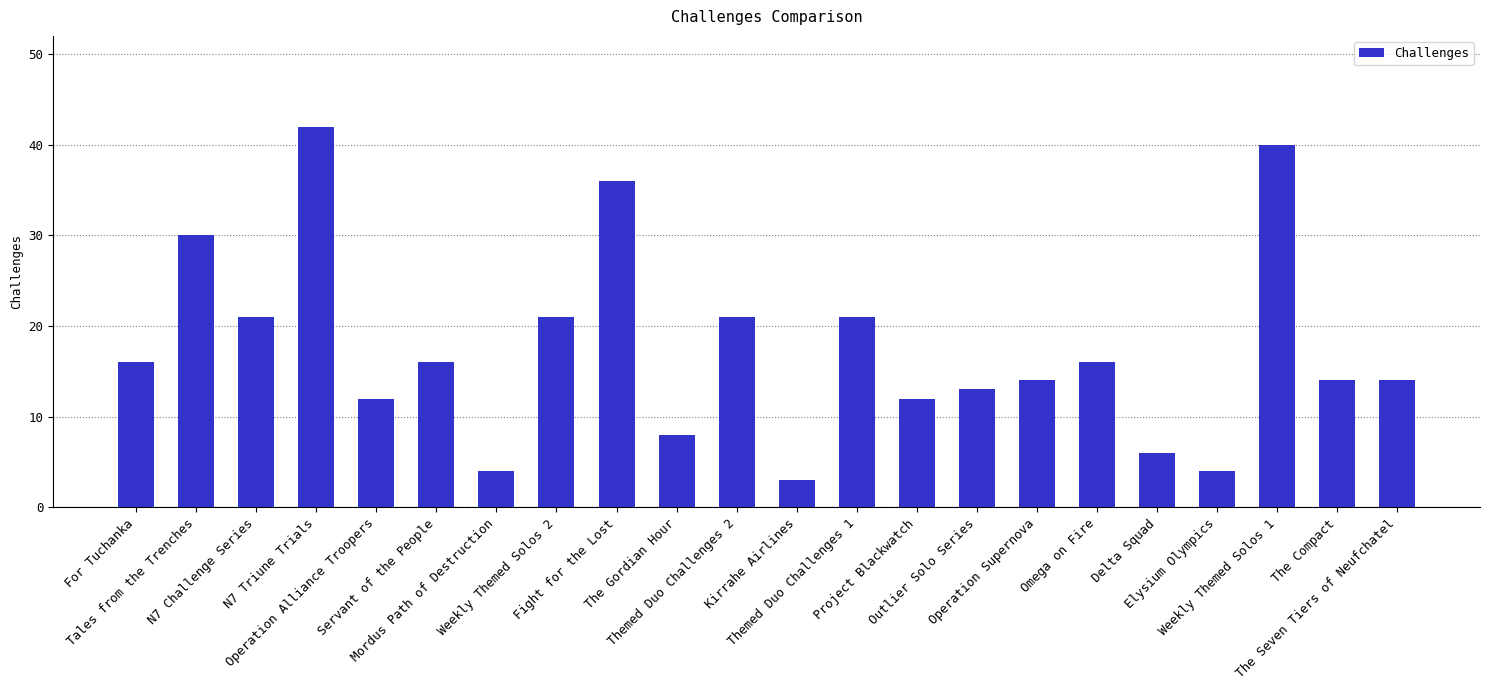

What is the label of the 15th bar from the left?

Outlier Solo Series